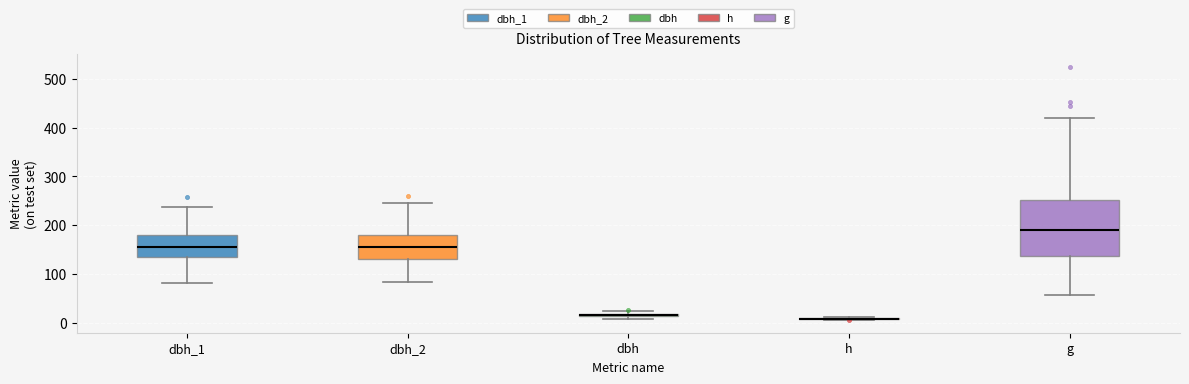

Which box is the tallest, from its lower edge to its upper edge?

g